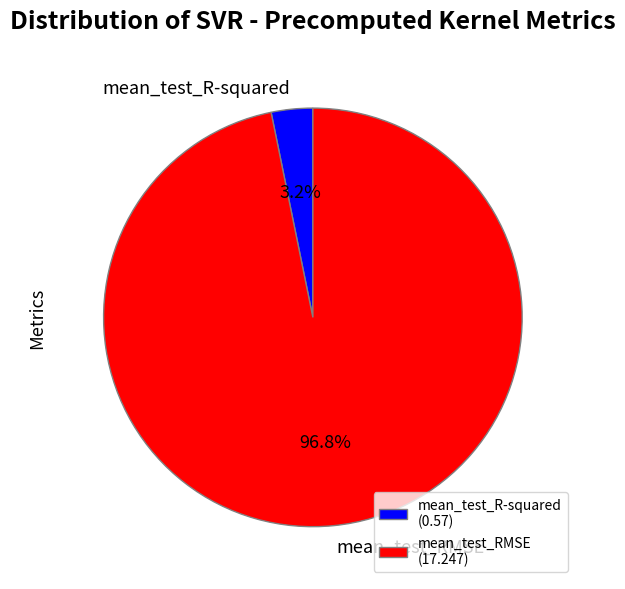

To the nearest percent, what percentage of the pie is mean_test_RMSE?

97%